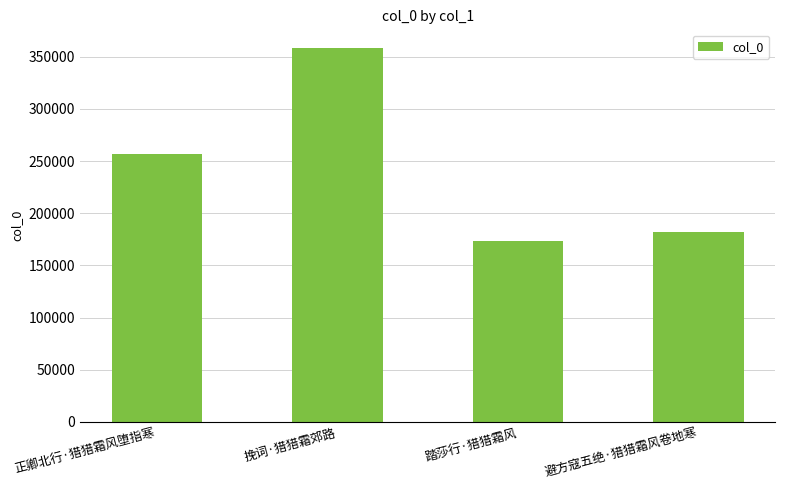

Which label corresponds to the smallest value in the chart?

踏莎行·猎猎霜风